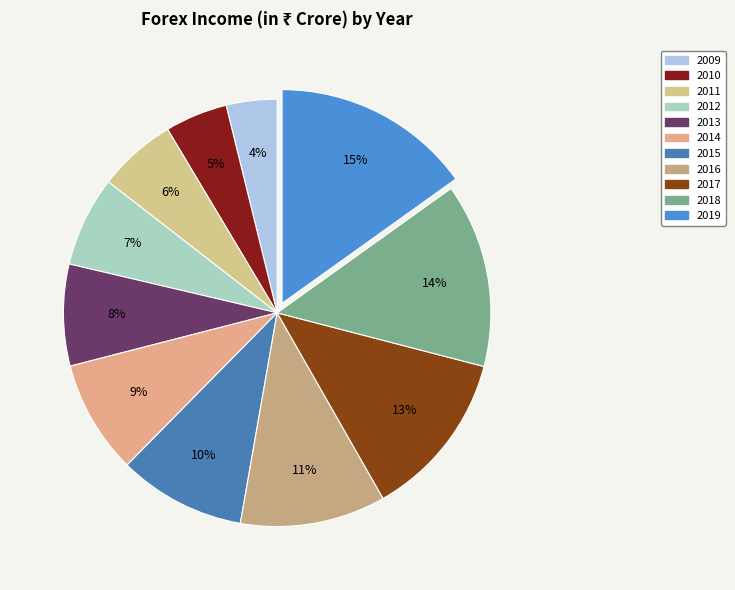

Does 2012 account for over 50% of the chart?

No